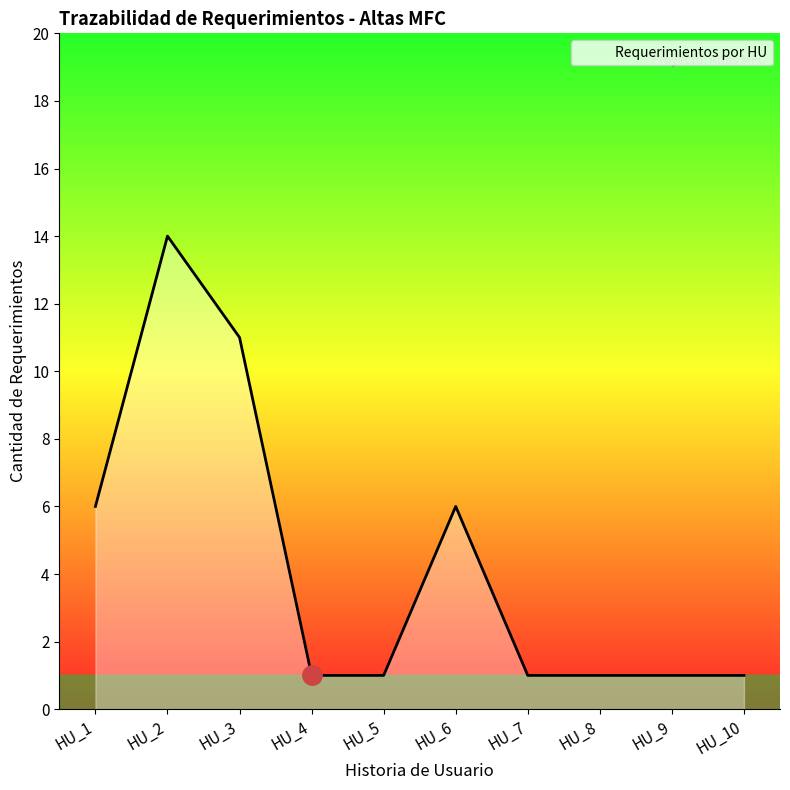

What is the difference between the maximum and minimum values?

13